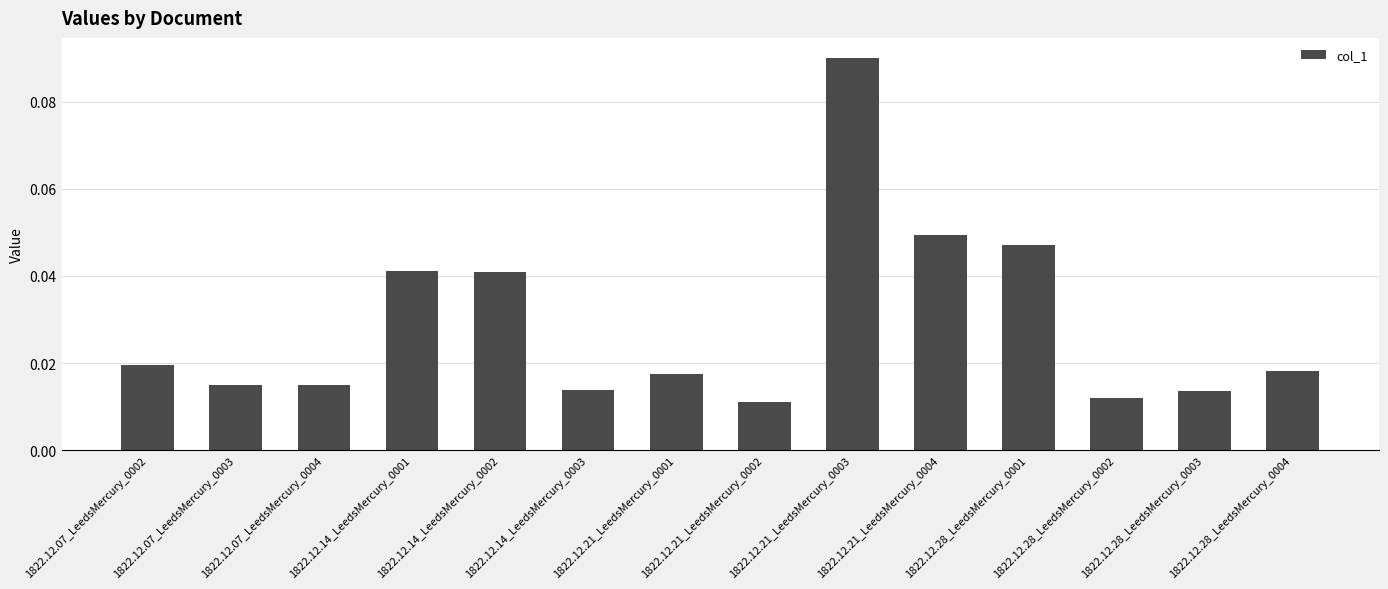

How many series are shown in this chart?

1